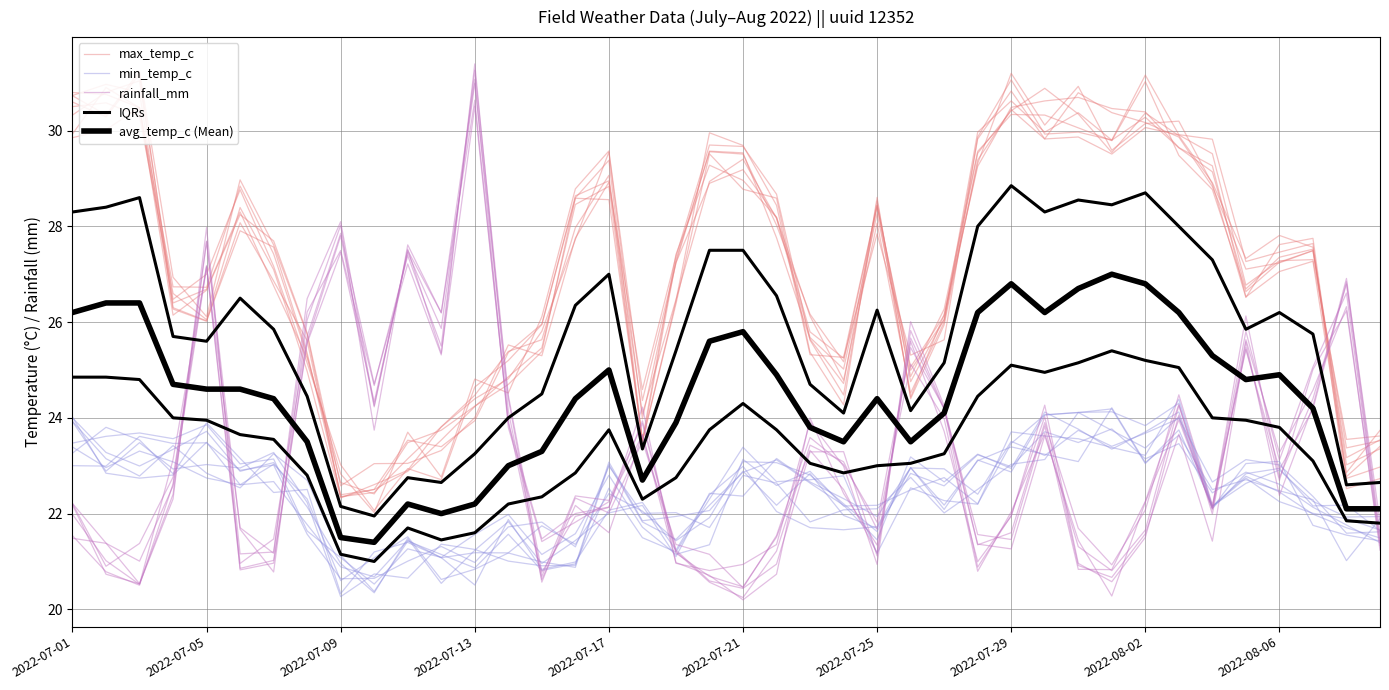

What is the value of the avg_temp_c (Mean) point at the 40th from the left?

22.1